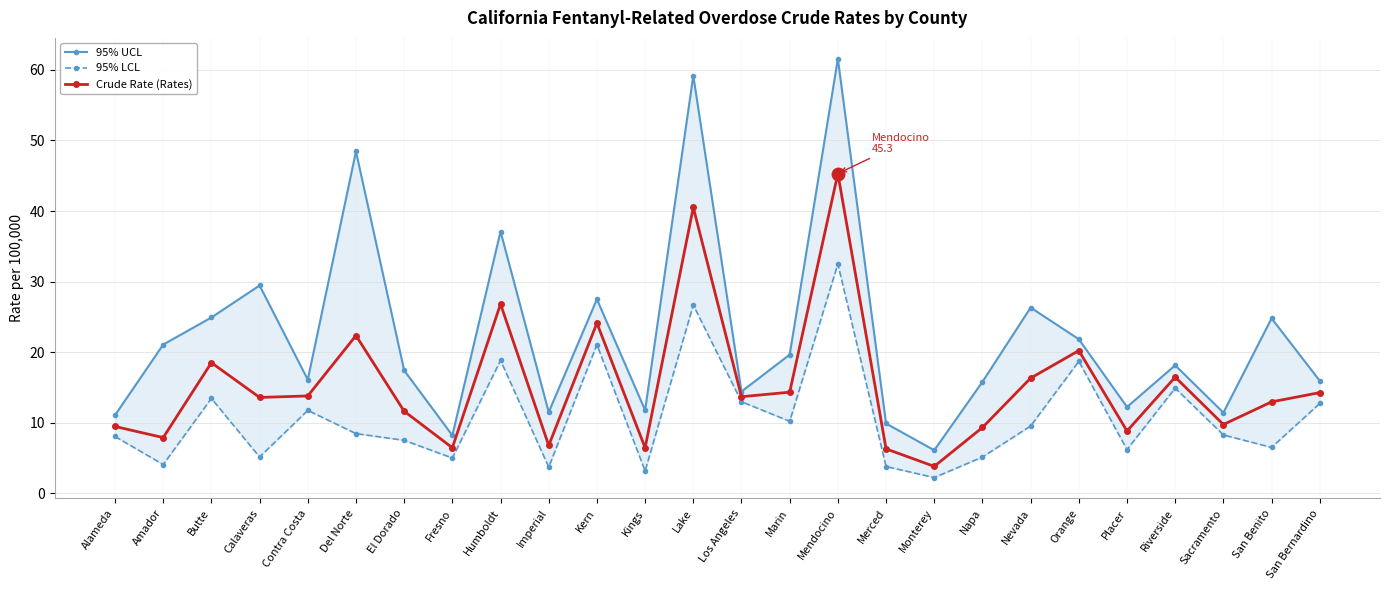

List the series in order of their peak value, lowest first.

95% LCL, Crude Rate (Rates), 95% UCL